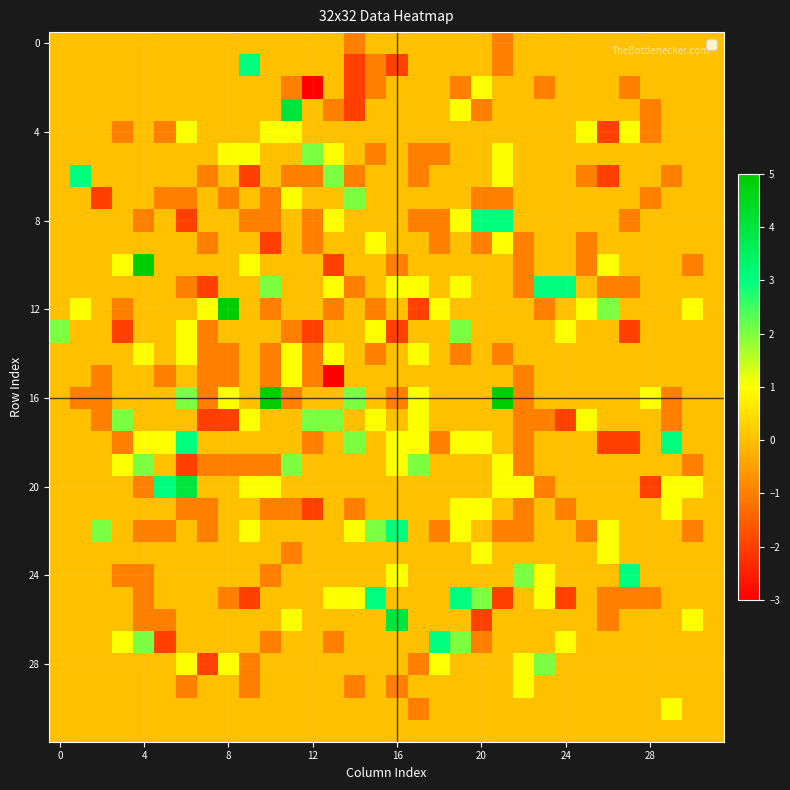

Which series has the largest total across all categories?

16